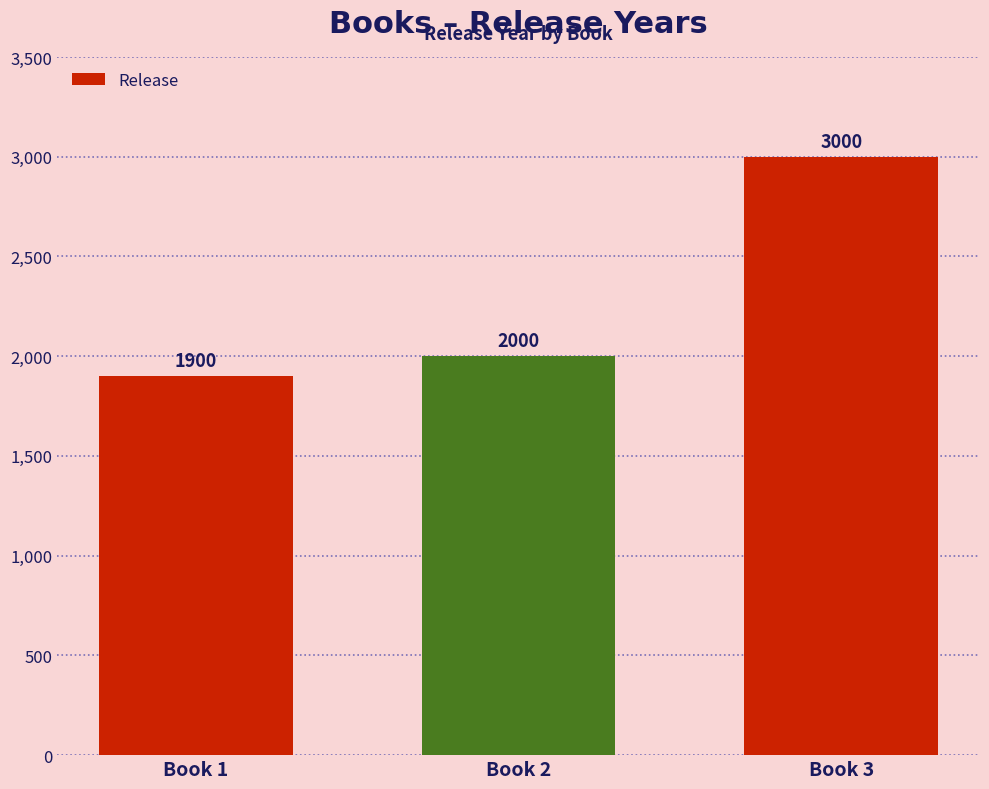

Reading left to right, transcribe all the data shown in this chart.

1900	2000	3000